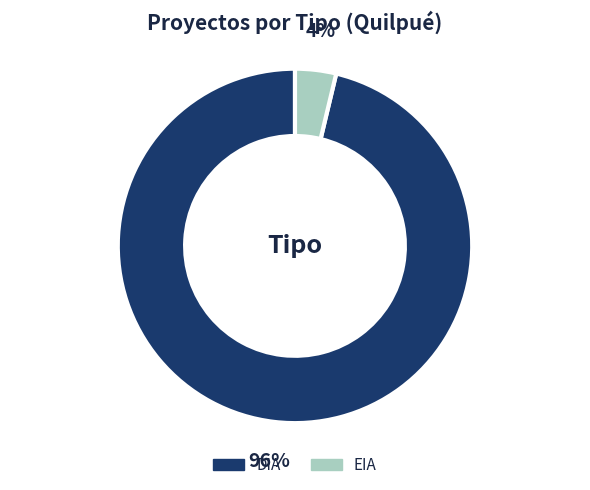

To the nearest percent, what is the combined percentage of DIA and EIA?

100%